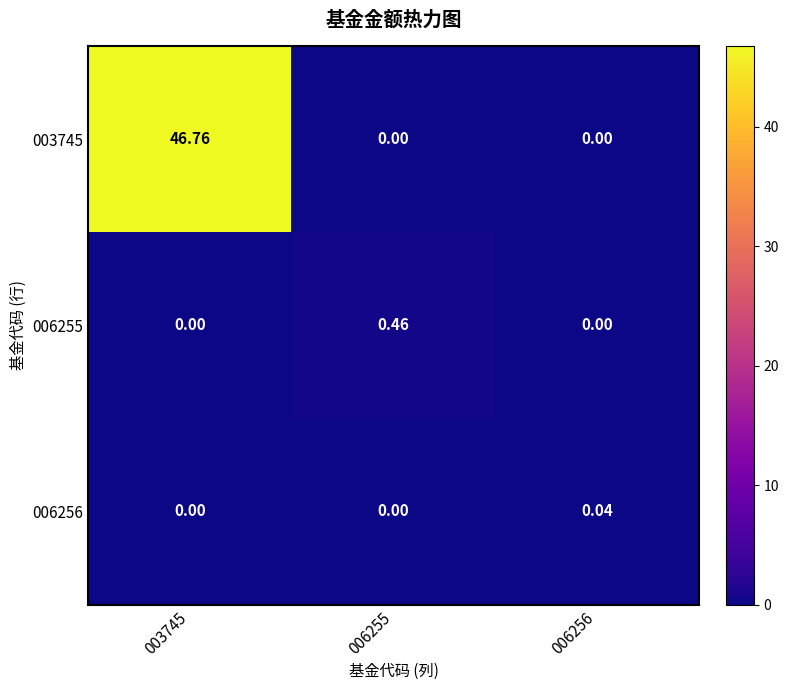

Is the value of 003745 at 003745 greater than the value of 006256 at 006256?

Yes